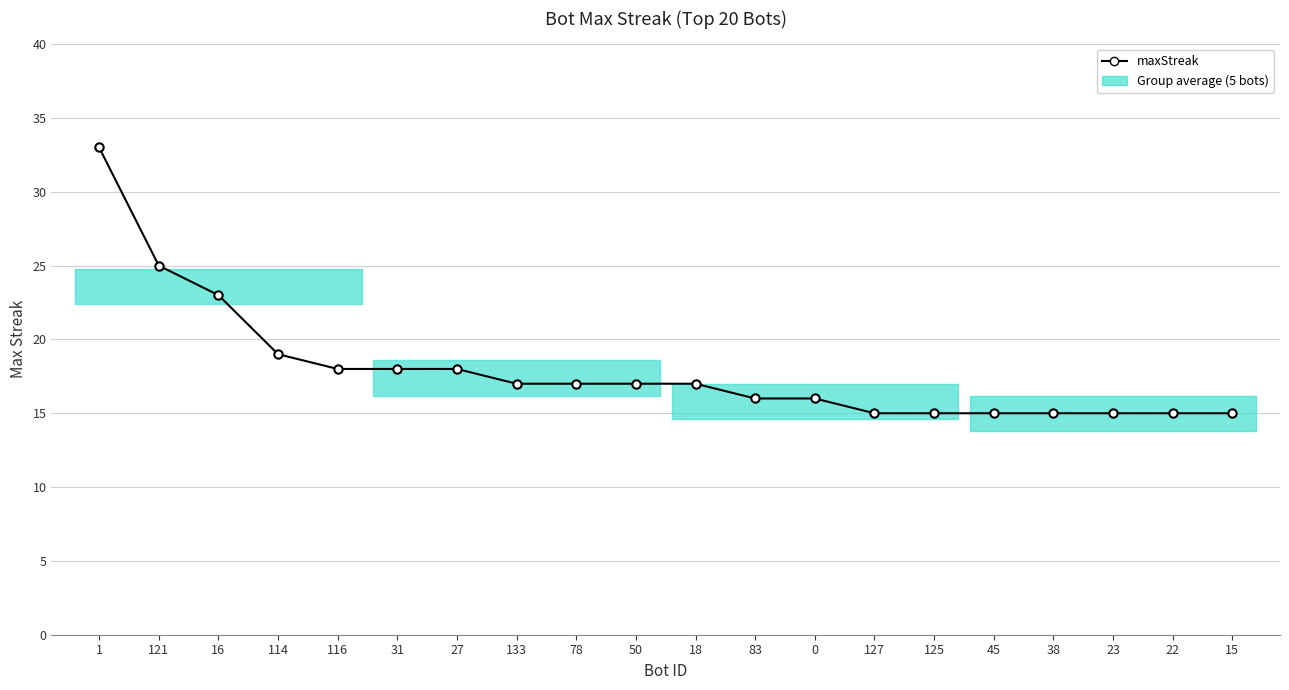

Which has a higher value, 125 or 83?

83